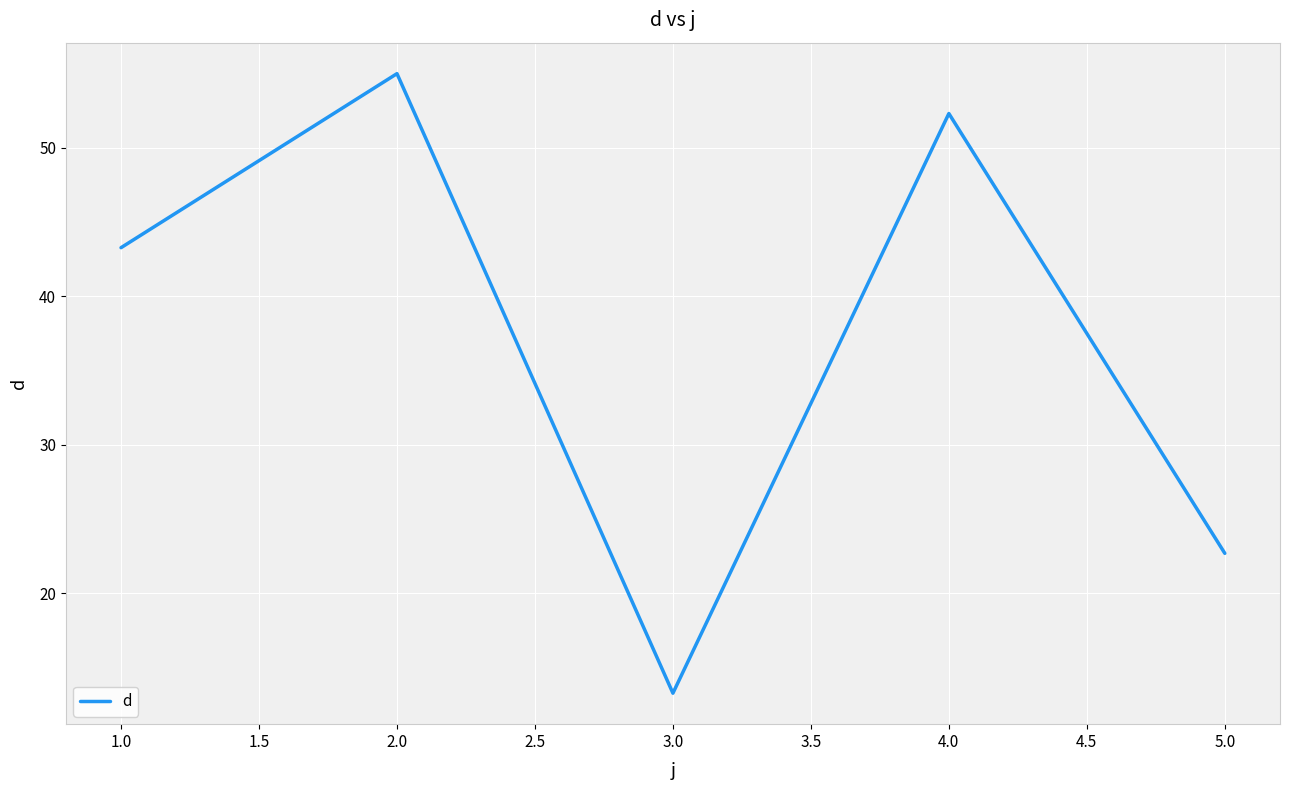

Approximately how many times larger is the value at 2.0 compared to 1.0?

1.3